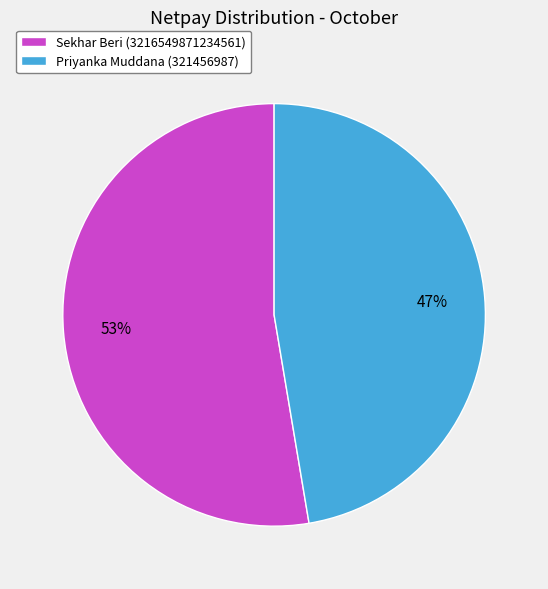

Is it true that Sekhar Beri (3216549871234561) is 45% of the pie?

False